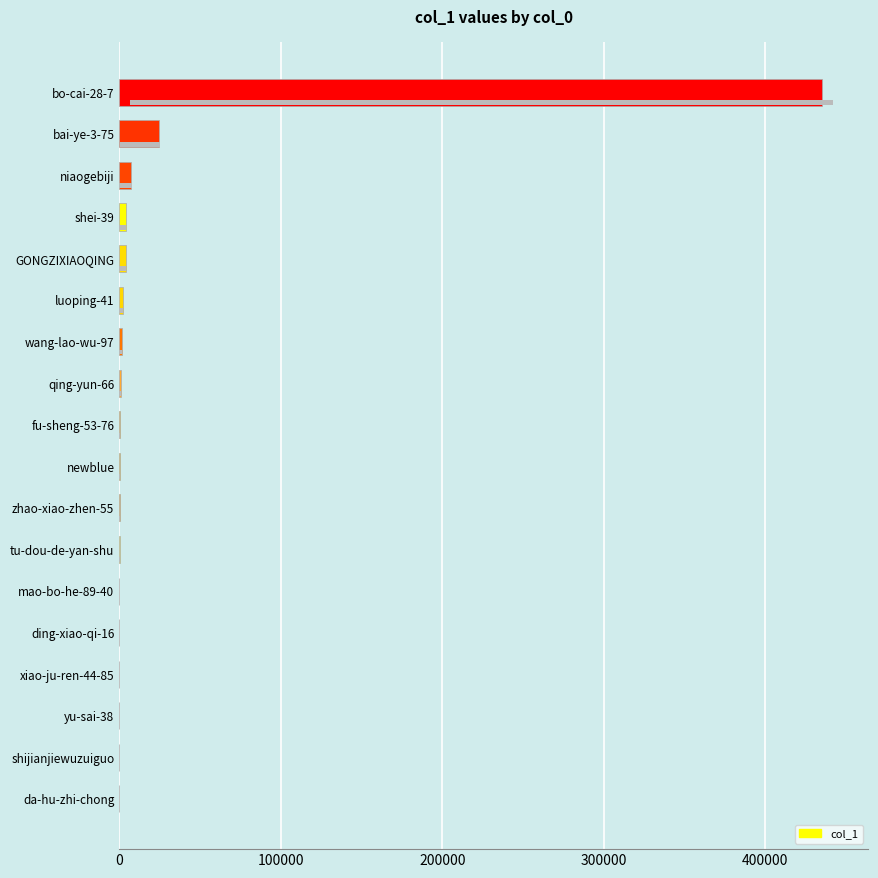

True or false: the data shows 27 at xiao-ju-ren-44-85.

False